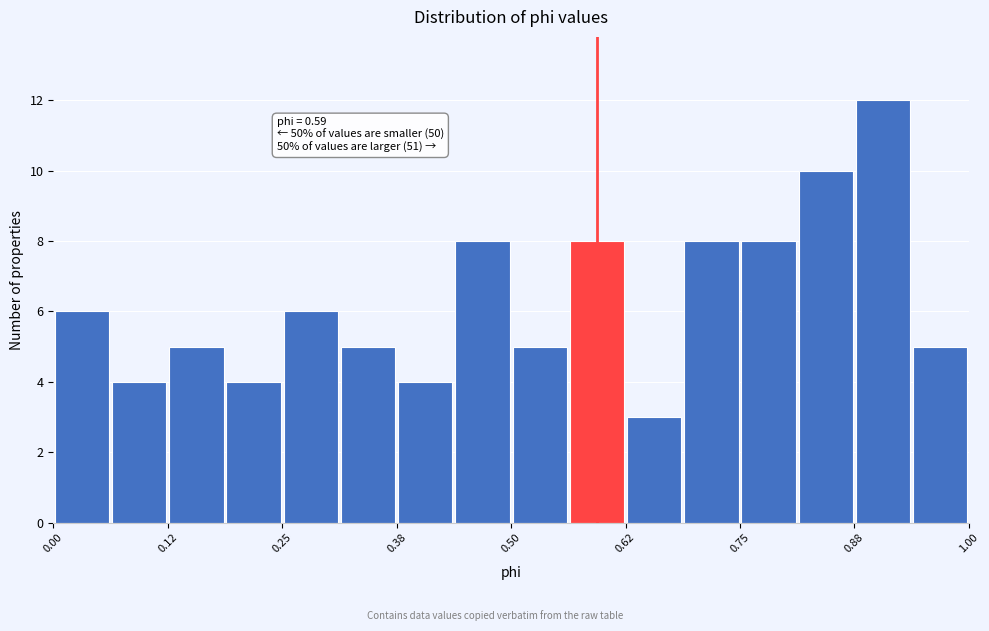

Read against the x-axis, roughly where is the centre of the tallest bar?

0.90